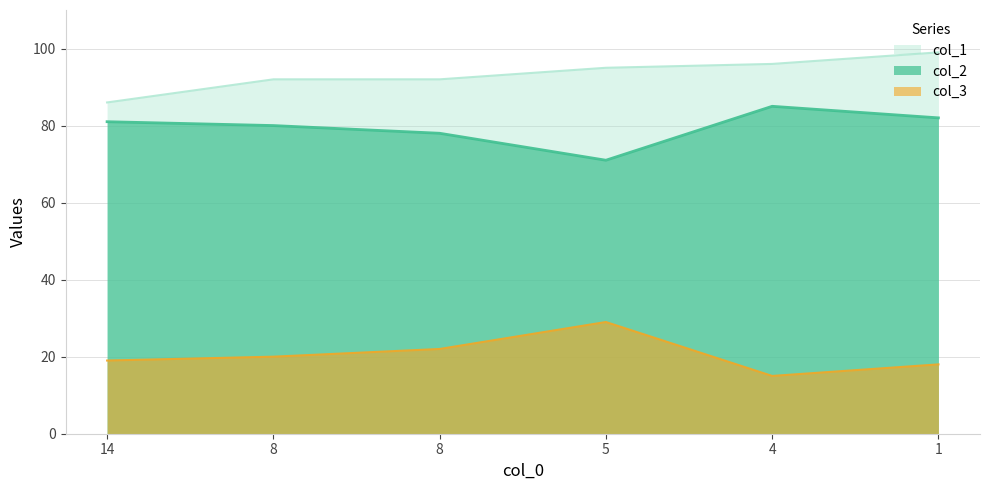

Where is col_3 nearest to the value 22?

8